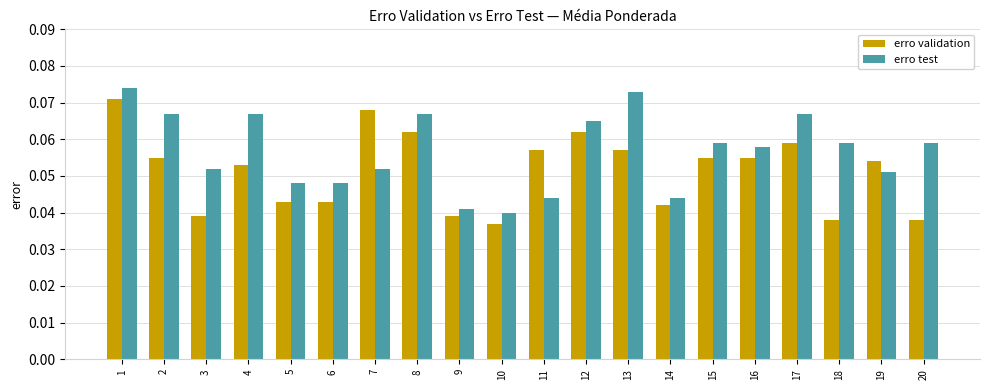

At 20, list the series in order from smallest to largest.

erro validation, erro test